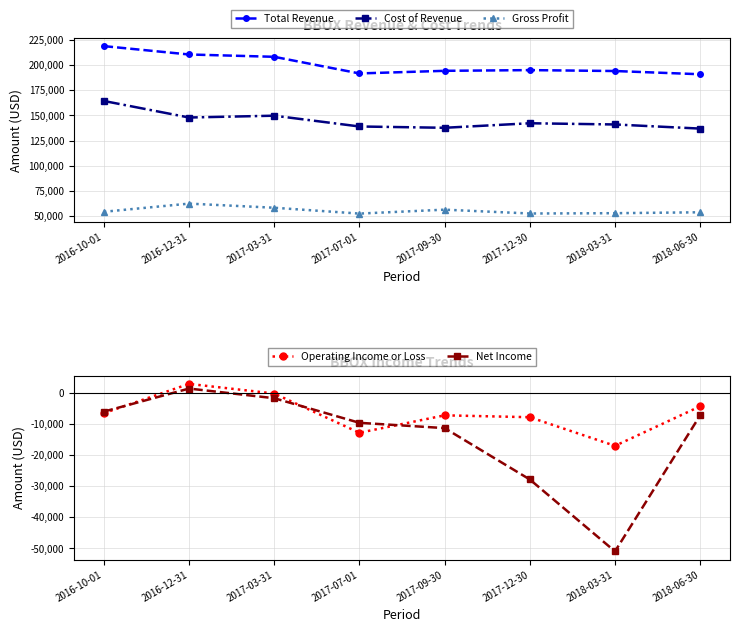

What is the label of the 4th point from the left?

2017-07-01